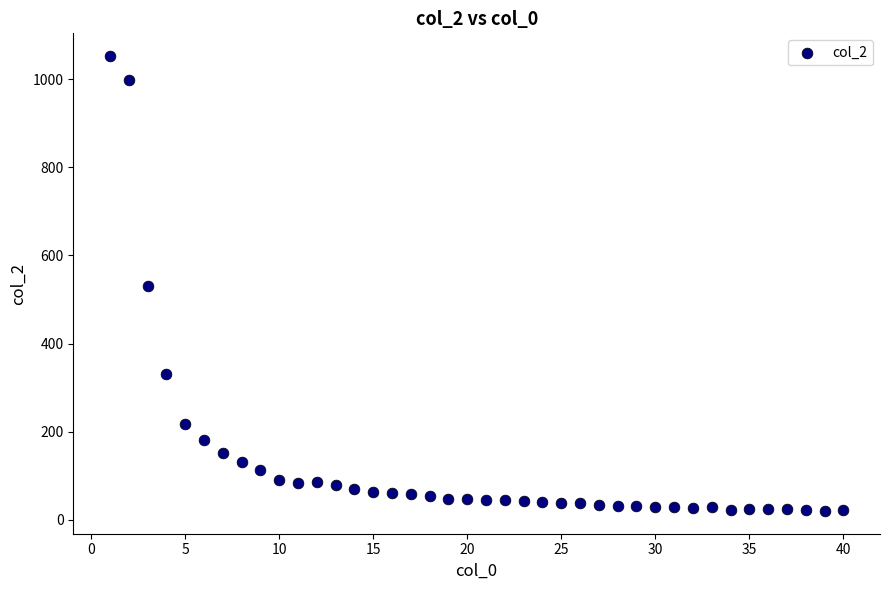

What is the range of X values (max minus min)?

39.0